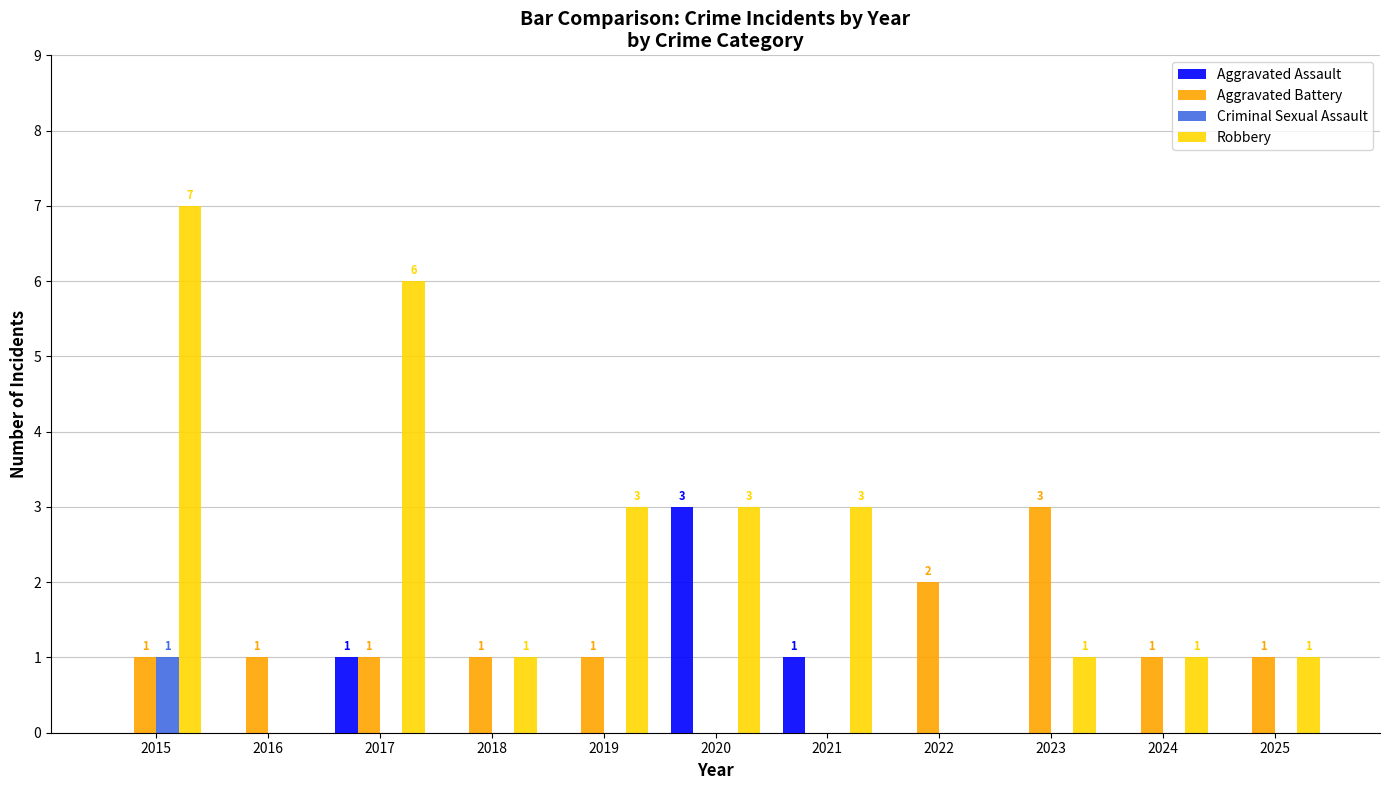

How many Aggravated Battery values are between 1 and 2?

8